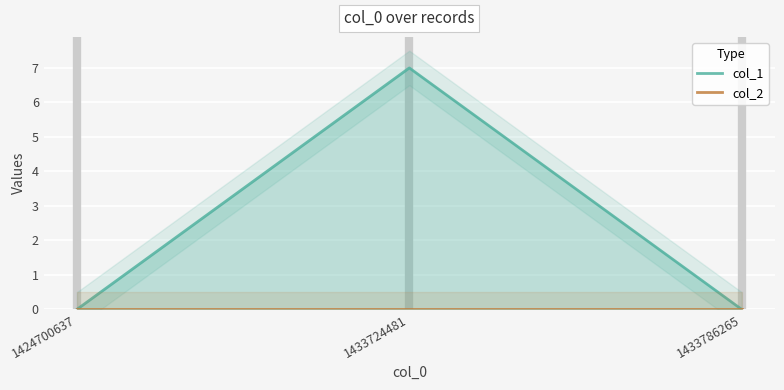

Is the value of col_2 at 1433786265 greater than the value of col_1 at 1424700637?

No